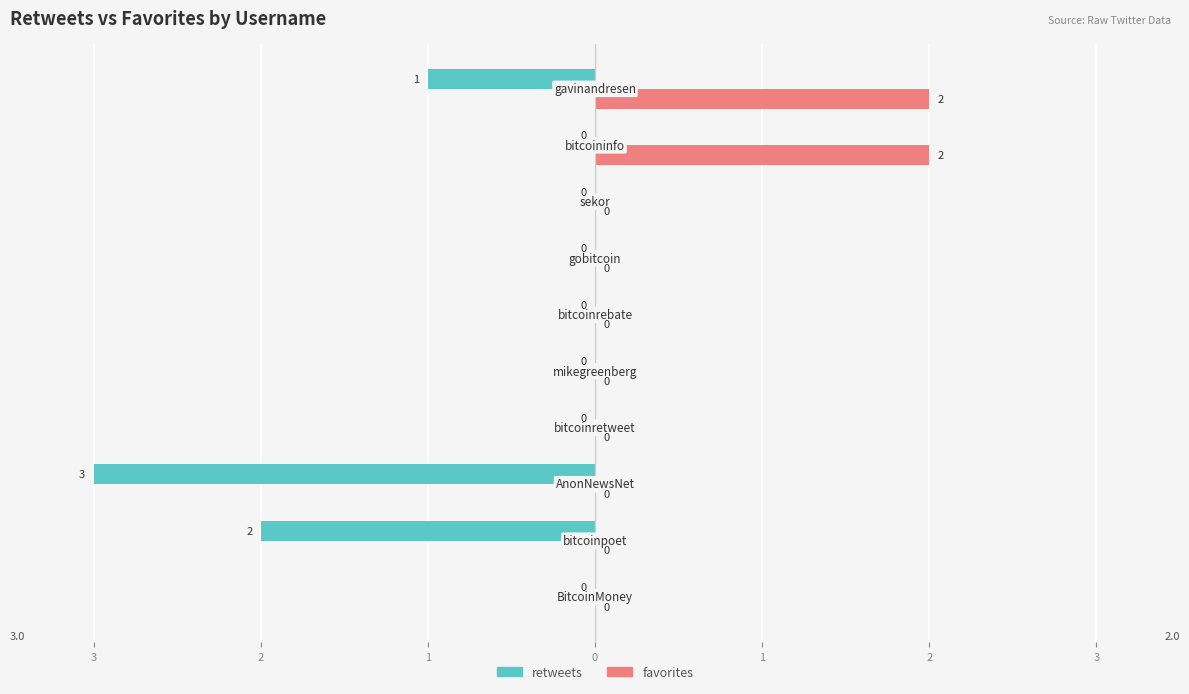

At how many categories does at least one series exceed -1?

10